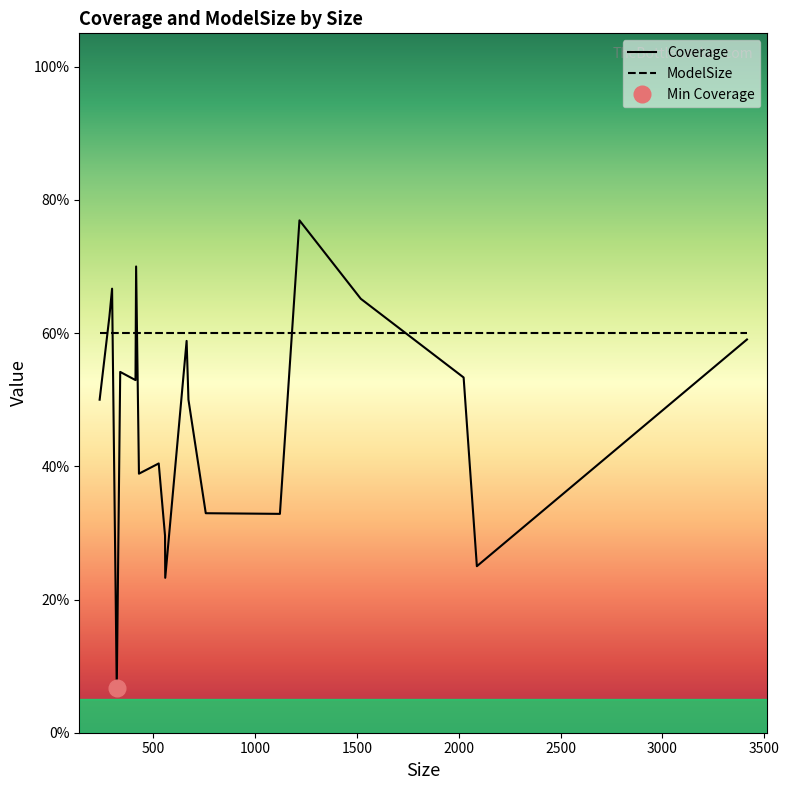

What is the sum of all ModelSize values?

12.0